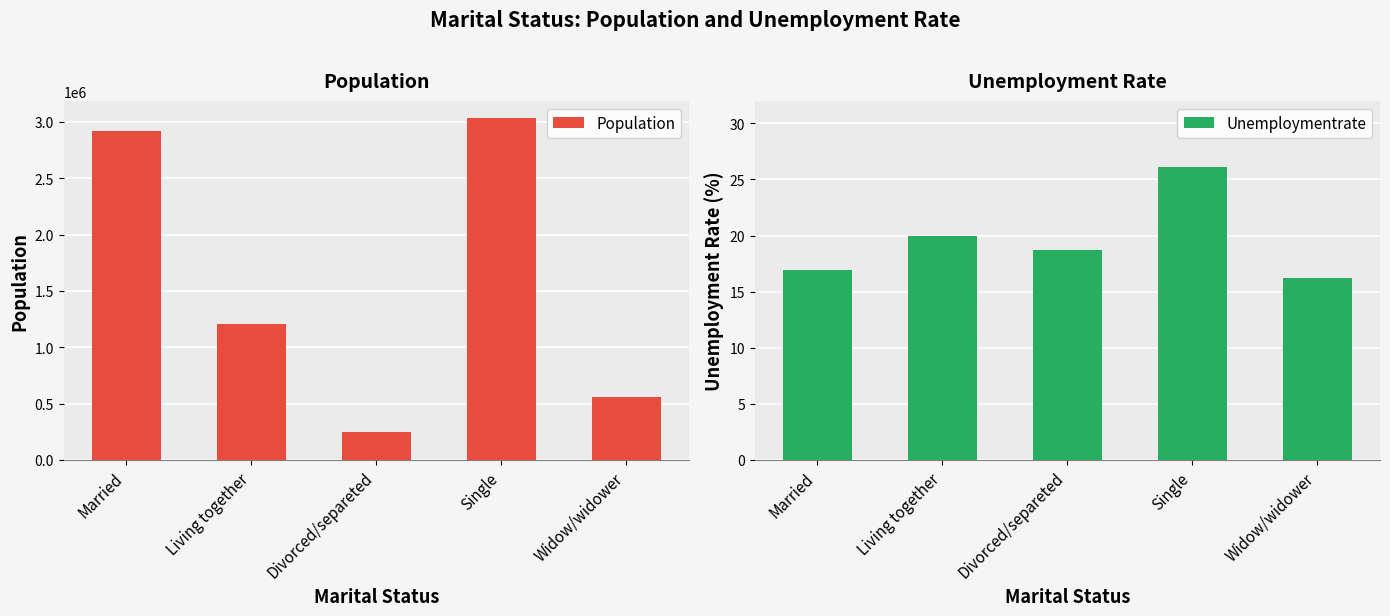

What value does the Unemploymentrate series have at Living together?

19.9